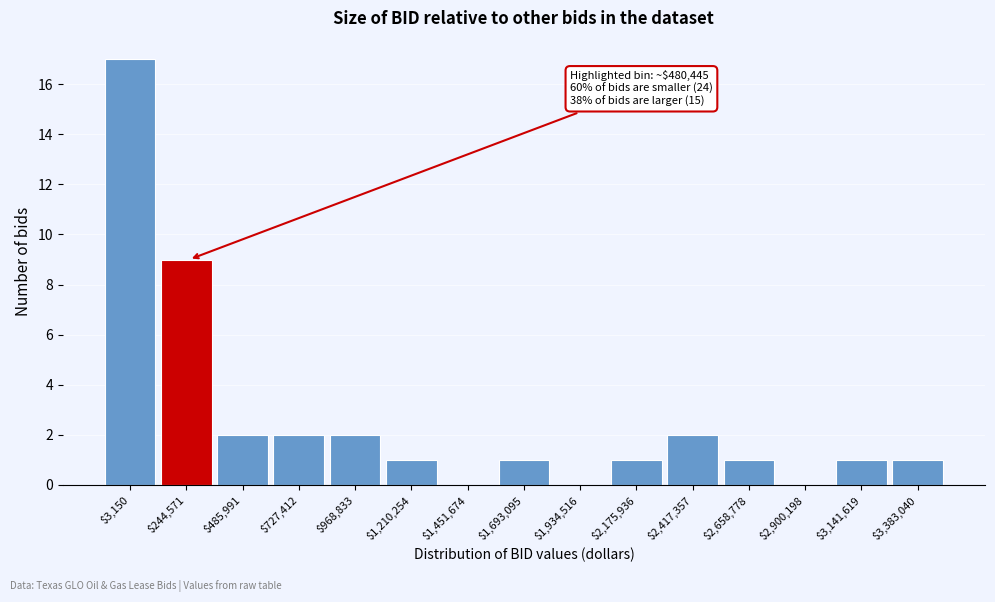

Which category has the highest value across all series?

$3,150